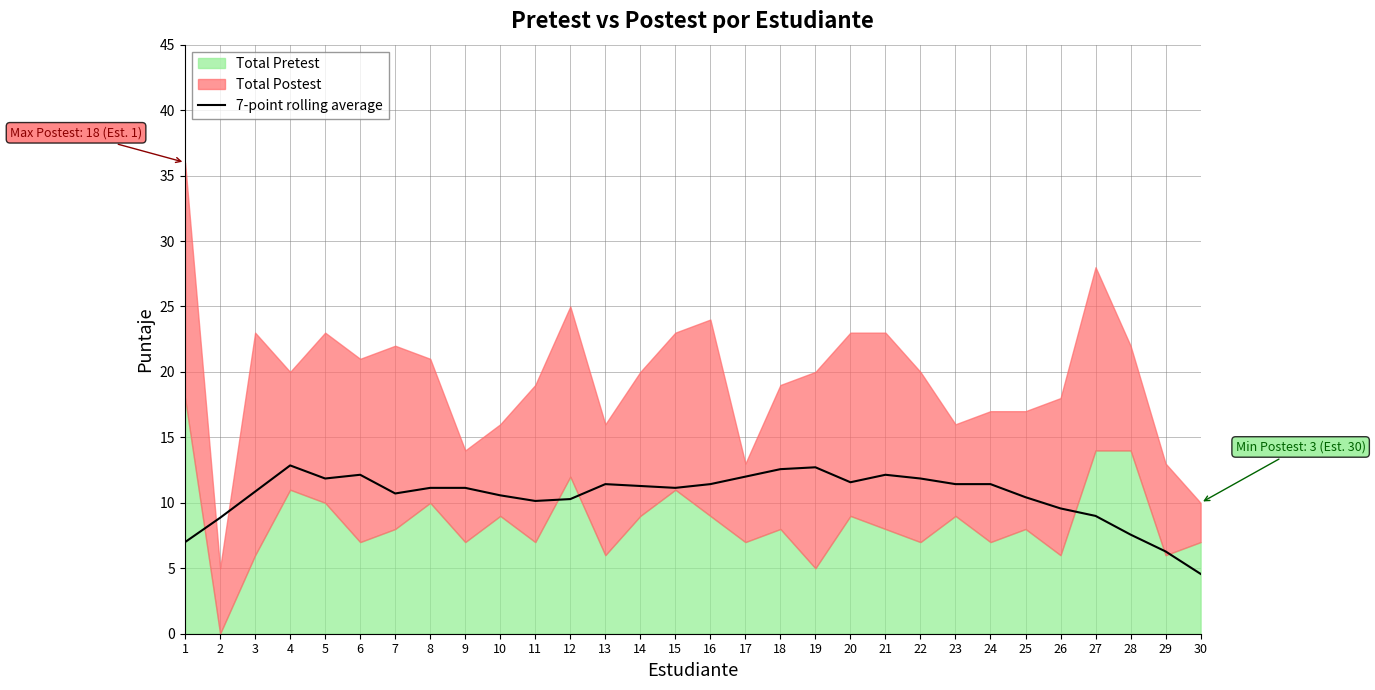

What is the highest value of the 7-point rolling average series?

12.9